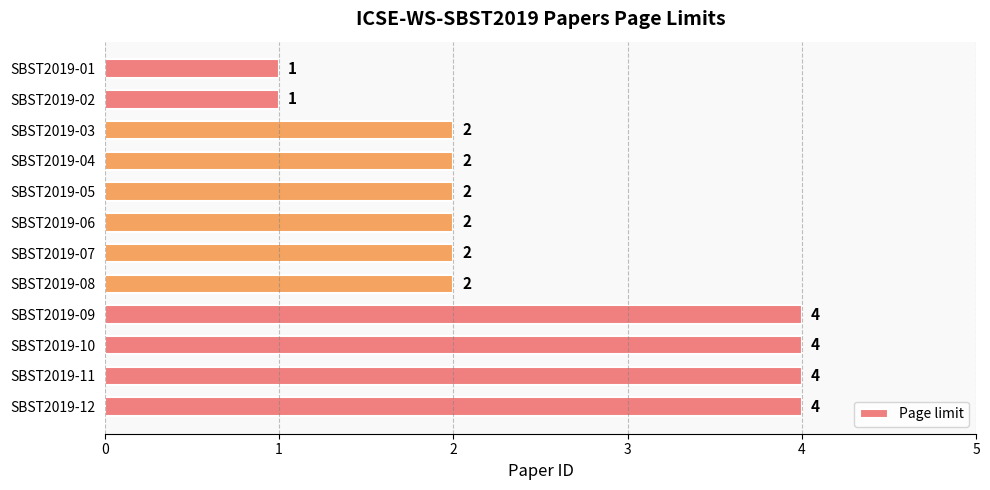

What is the change in value from SBST2019-04 to SBST2019-10?

+2